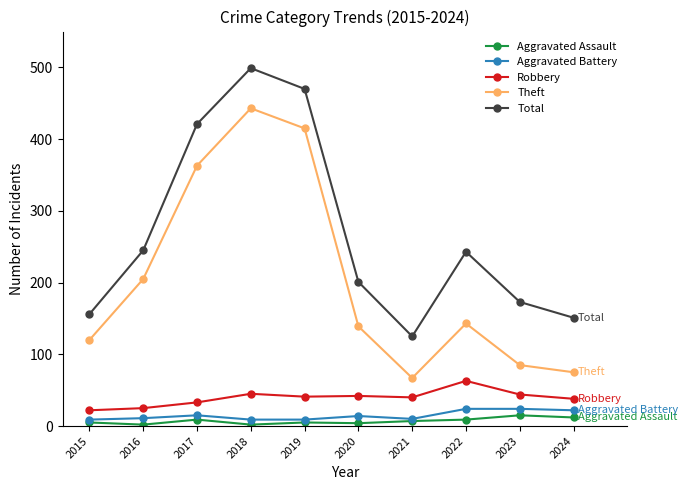

True or false: Total and Robbery cross at least once.

False